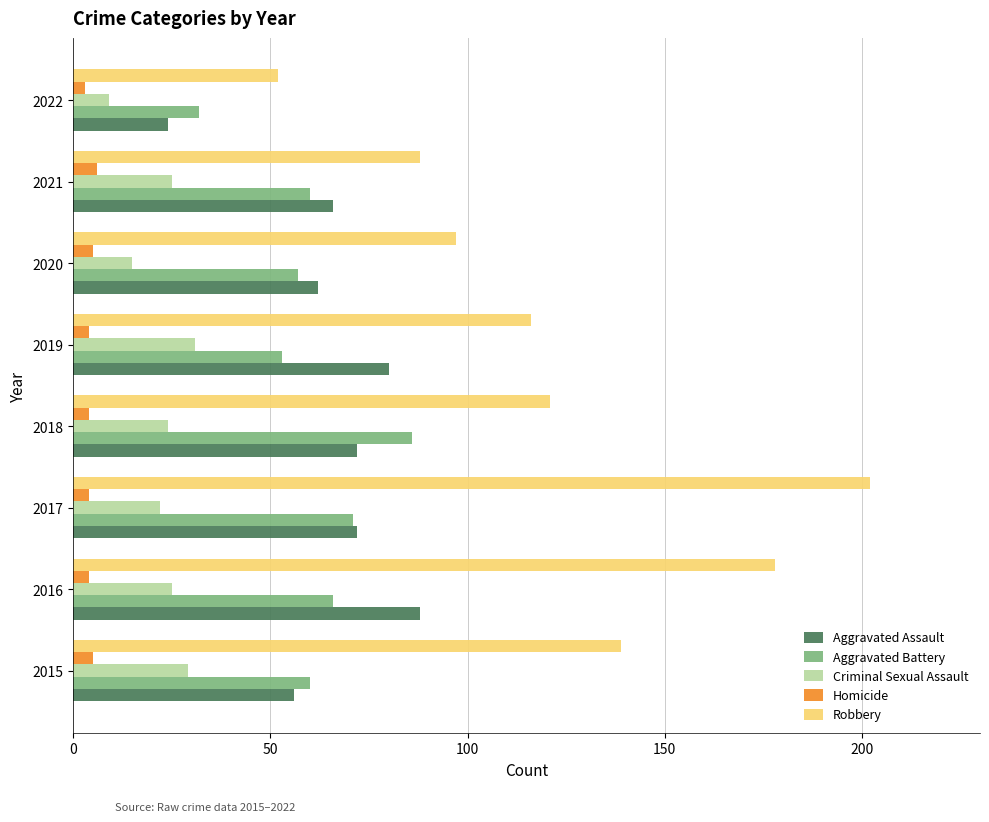

Is it true that Aggravated Assault equals 33 at 2017?

False